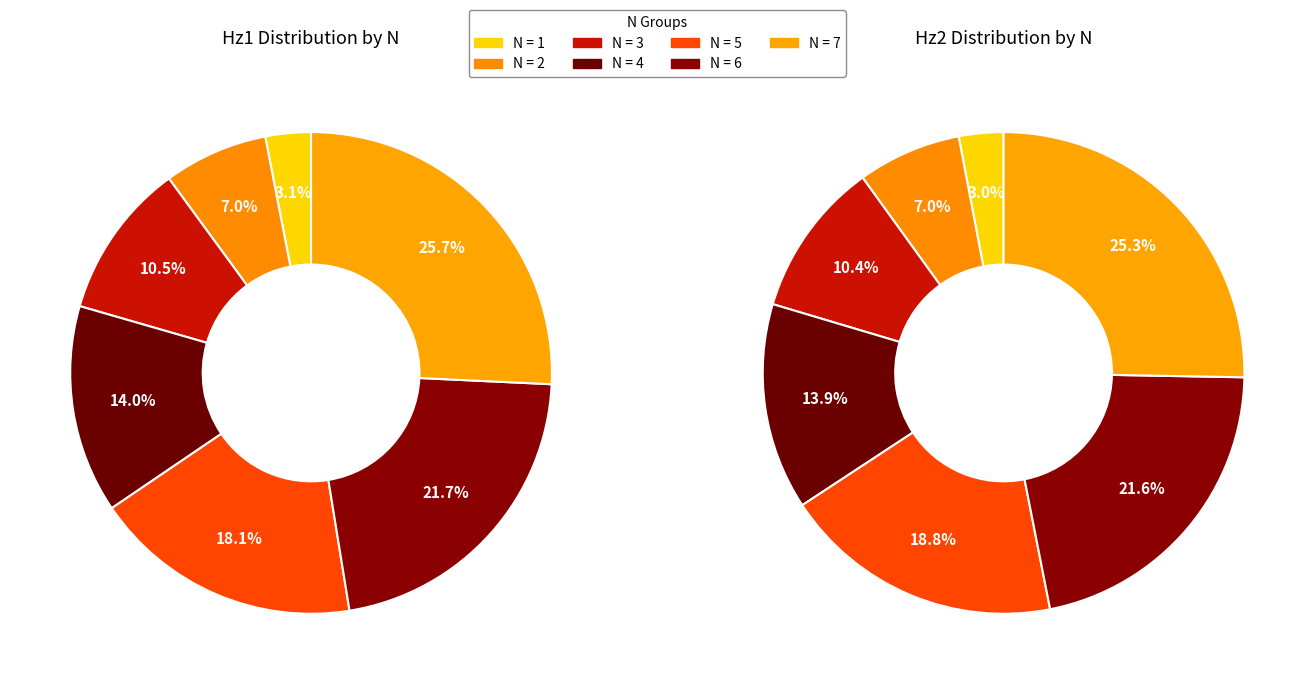

Combined, what portion of the pie is 5 and 1?

21.1%